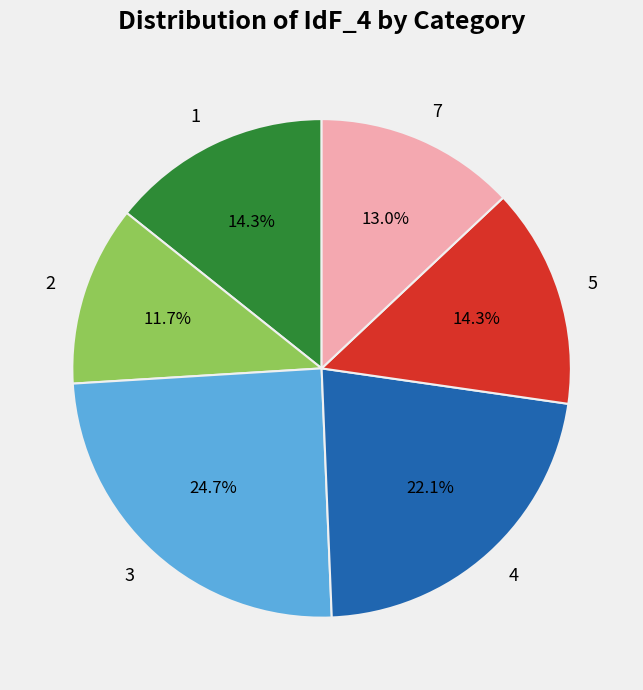

Count the number of slices in the pie.

6